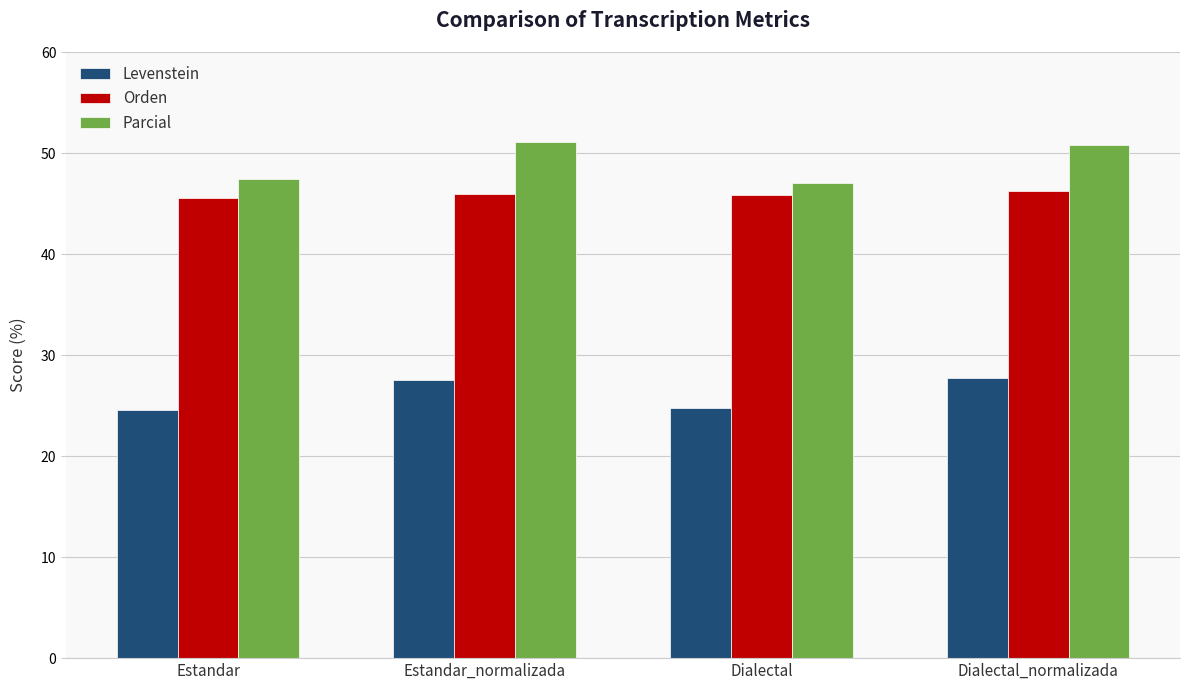

What is the average value of the Orden series?

45.9